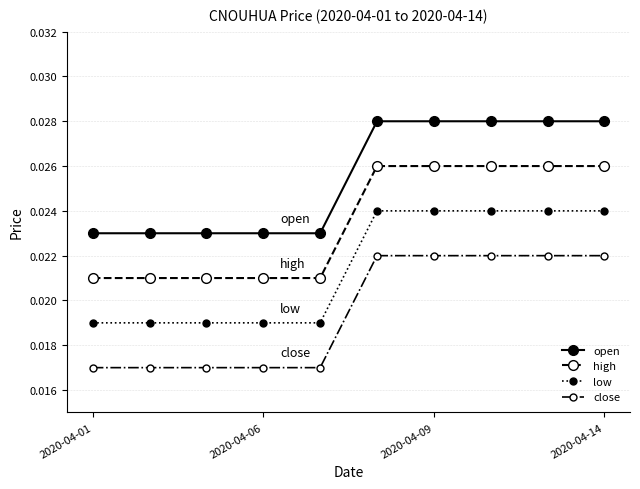

Does the chart have visible grid lines?

Yes